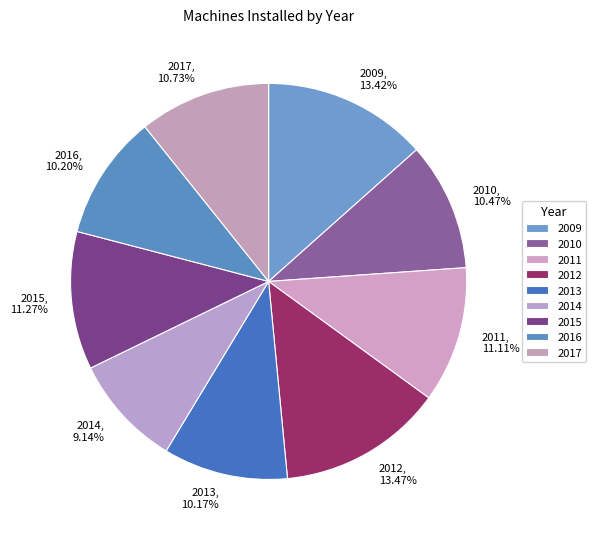

Does any single category account for the majority?

No